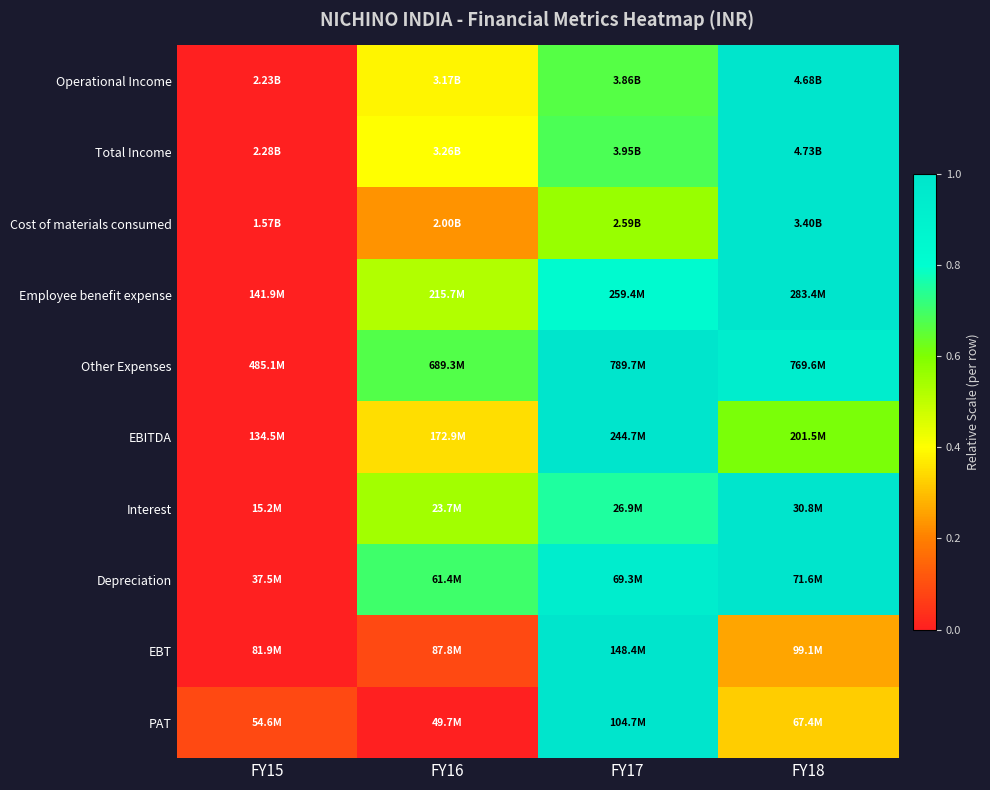

Reading right to left, extract all data points from this chart.

Operational Income: FY18=1.0	FY17=0.7	FY16=0.4	FY15=0.0
Total Income: FY18=1.0	FY17=0.7	FY16=0.4	FY15=0.0
Cost of materials consumed: FY18=1.0	FY17=0.6	FY16=0.2	FY15=0.0
Employee benefit expense: FY18=1.0	FY17=0.8	FY16=0.5	FY15=0.0
Other Expenses: FY18=0.9	FY17=1.0	FY16=0.7	FY15=0.0
EBITDA: FY18=0.6	FY17=1.0	FY16=0.3	FY15=0.0
Interest: FY18=1.0	FY17=0.8	FY16=0.5	FY15=0.0
Depreciation: FY18=1.0	FY17=0.9	FY16=0.7	FY15=0.0
EBT: FY18=0.3	FY17=1.0	FY16=0.1	FY15=0.0
PAT: FY18=0.3	FY17=1.0	FY16=0.0	FY15=0.1